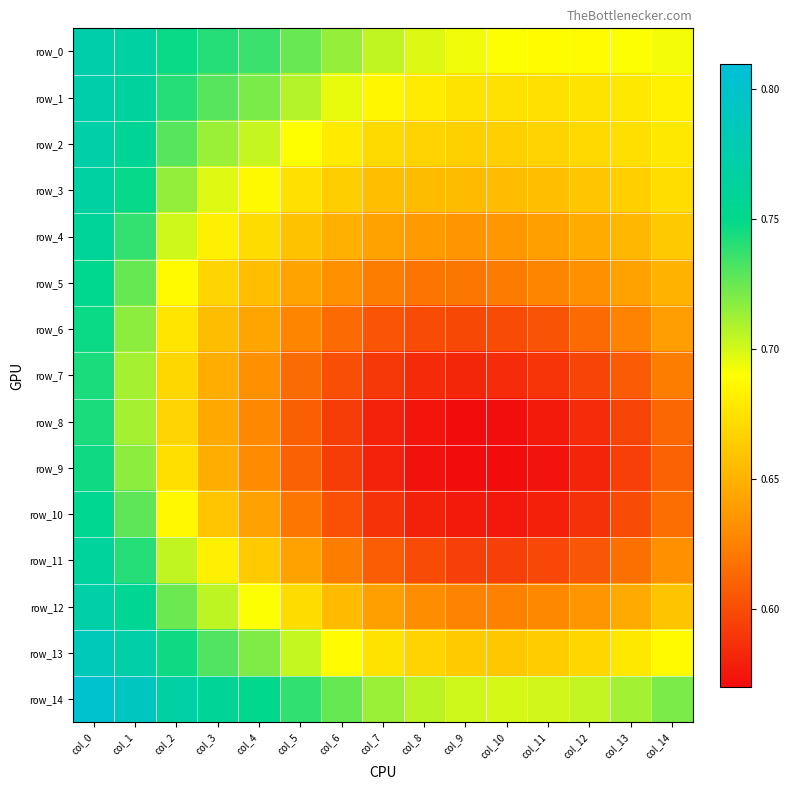

Reading left to right, list all the values displayed in this chart.

row_0: col_0=0.8	col_1=0.8	col_2=0.7	col_3=0.7	col_4=0.7	col_5=0.7	col_6=0.7	col_7=0.7	col_8=0.7	col_9=0.7	col_10=0.7	col_11=0.7	col_12=0.7	col_13=0.7	col_14=0.7
row_1: col_0=0.8	col_1=0.8	col_2=0.7	col_3=0.7	col_4=0.7	col_5=0.7	col_6=0.7	col_7=0.7	col_8=0.7	col_9=0.7	col_10=0.7	col_11=0.7	col_12=0.7	col_13=0.7	col_14=0.7
row_2: col_0=0.8	col_1=0.8	col_2=0.7	col_3=0.7	col_4=0.7	col_5=0.7	col_6=0.7	col_7=0.7	col_8=0.7	col_9=0.7	col_10=0.7	col_11=0.7	col_12=0.7	col_13=0.7	col_14=0.7
row_3: col_0=0.8	col_1=0.7	col_2=0.7	col_3=0.7	col_4=0.7	col_5=0.7	col_6=0.7	col_7=0.7	col_8=0.7	col_9=0.7	col_10=0.7	col_11=0.7	col_12=0.7	col_13=0.7	col_14=0.7
row_4: col_0=0.8	col_1=0.7	col_2=0.7	col_3=0.7	col_4=0.7	col_5=0.7	col_6=0.6	col_7=0.6	col_8=0.6	col_9=0.6	col_10=0.6	col_11=0.6	col_12=0.6	col_13=0.7	col_14=0.7
row_5: col_0=0.8	col_1=0.7	col_2=0.7	col_3=0.7	col_4=0.7	col_5=0.6	col_6=0.6	col_7=0.6	col_8=0.6	col_9=0.6	col_10=0.6	col_11=0.6	col_12=0.6	col_13=0.6	col_14=0.7
row_6: col_0=0.7	col_1=0.7	col_2=0.7	col_3=0.7	col_4=0.6	col_5=0.6	col_6=0.6	col_7=0.6	col_8=0.6	col_9=0.6	col_10=0.6	col_11=0.6	col_12=0.6	col_13=0.6	col_14=0.6
row_7: col_0=0.7	col_1=0.7	col_2=0.7	col_3=0.6	col_4=0.6	col_5=0.6	col_6=0.6	col_7=0.6	col_8=0.6	col_9=0.6	col_10=0.6	col_11=0.6	col_12=0.6	col_13=0.6	col_14=0.6
row_8: col_0=0.7	col_1=0.7	col_2=0.7	col_3=0.6	col_4=0.6	col_5=0.6	col_6=0.6	col_7=0.6	col_8=0.6	col_9=0.6	col_10=0.6	col_11=0.6	col_12=0.6	col_13=0.6	col_14=0.6
row_9: col_0=0.7	col_1=0.7	col_2=0.7	col_3=0.6	col_4=0.6	col_5=0.6	col_6=0.6	col_7=0.6	col_8=0.6	col_9=0.6	col_10=0.6	col_11=0.6	col_12=0.6	col_13=0.6	col_14=0.6
row_10: col_0=0.8	col_1=0.7	col_2=0.7	col_3=0.7	col_4=0.6	col_5=0.6	col_6=0.6	col_7=0.6	col_8=0.6	col_9=0.6	col_10=0.6	col_11=0.6	col_12=0.6	col_13=0.6	col_14=0.6
row_11: col_0=0.8	col_1=0.7	col_2=0.7	col_3=0.7	col_4=0.7	col_5=0.6	col_6=0.6	col_7=0.6	col_8=0.6	col_9=0.6	col_10=0.6	col_11=0.6	col_12=0.6	col_13=0.6	col_14=0.6
row_12: col_0=0.8	col_1=0.8	col_2=0.7	col_3=0.7	col_4=0.7	col_5=0.7	col_6=0.7	col_7=0.6	col_8=0.6	col_9=0.6	col_10=0.6	col_11=0.6	col_12=0.6	col_13=0.6	col_14=0.7
row_13: col_0=0.8	col_1=0.8	col_2=0.7	col_3=0.7	col_4=0.7	col_5=0.7	col_6=0.7	col_7=0.7	col_8=0.7	col_9=0.7	col_10=0.7	col_11=0.7	col_12=0.7	col_13=0.7	col_14=0.7
row_14: col_0=0.8	col_1=0.8	col_2=0.8	col_3=0.8	col_4=0.8	col_5=0.7	col_6=0.7	col_7=0.7	col_8=0.7	col_9=0.7	col_10=0.7	col_11=0.7	col_12=0.7	col_13=0.7	col_14=0.7